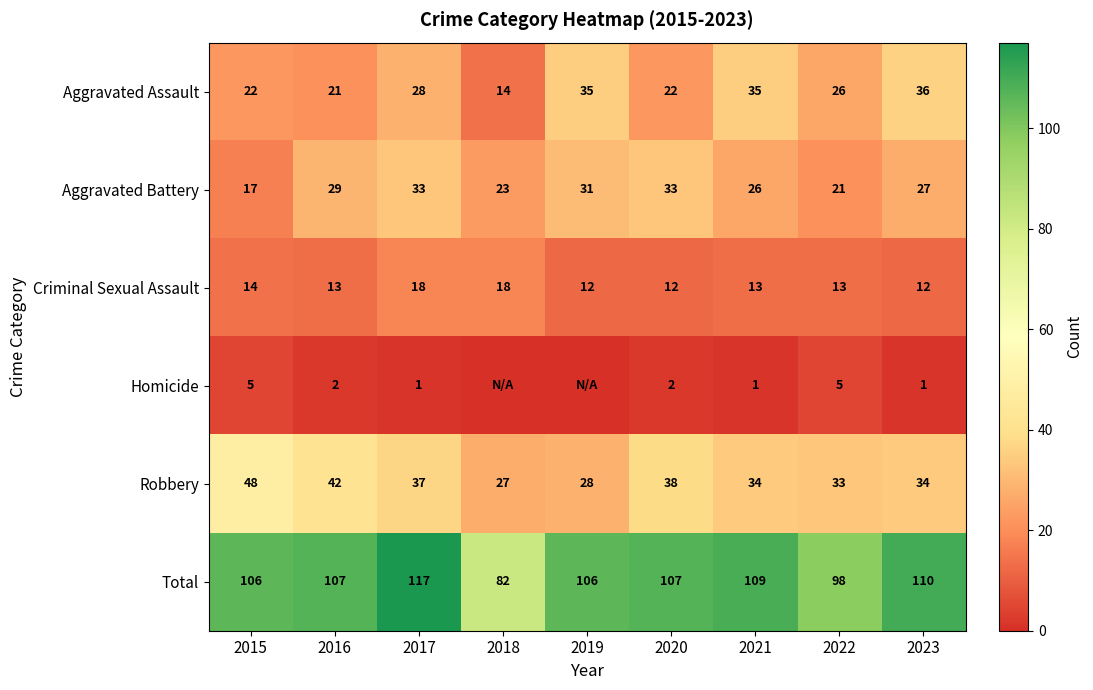

Count the number of data series in this chart.

6